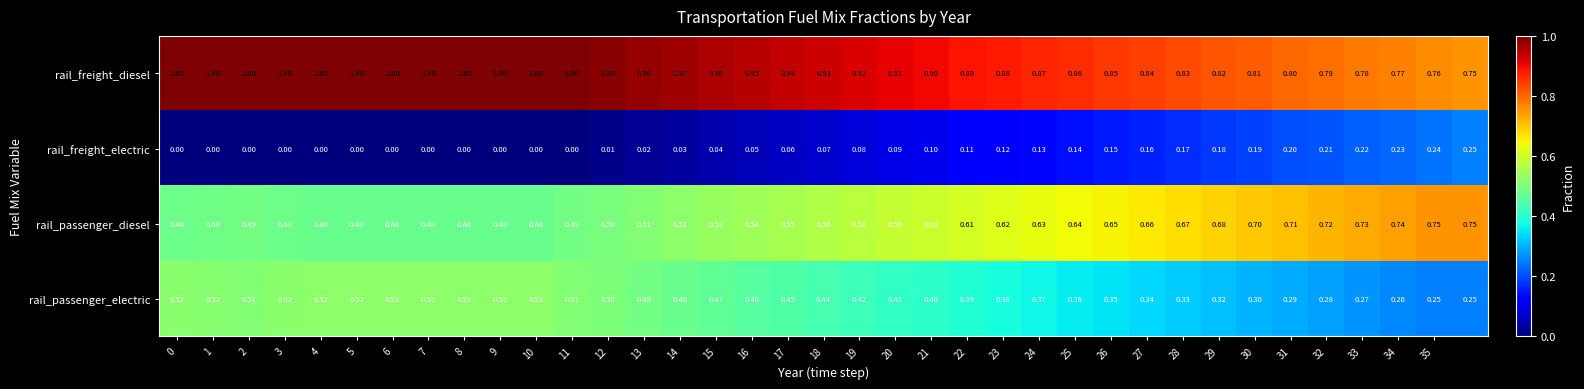

Which series has the largest total across all categories?

rail_freight_diesel